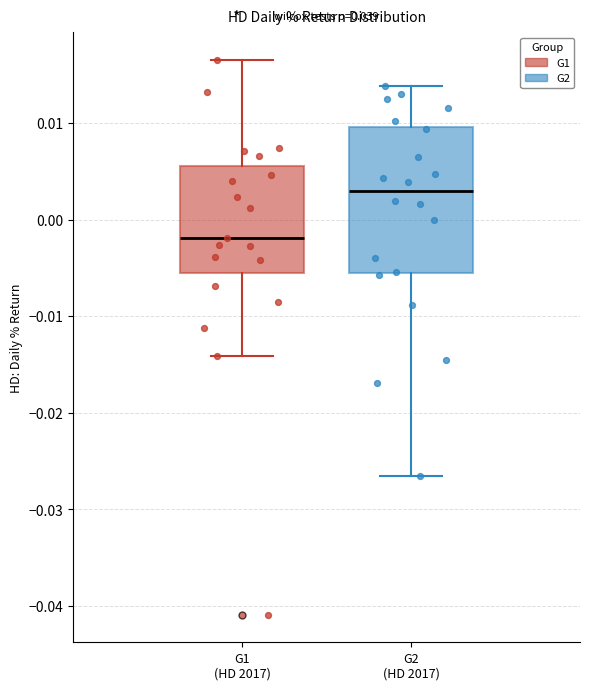

Reading left to right, read every box against the y-axis: the position of its median line, the range the box covers, and the ends of its whiskers. The values are not printed on the chart, so give them approximately, as read against the axis.

G1 (HD 2017): median -0.002, box -0.006 to 0.006, whiskers -0.014 to 0.017
G2 (HD 2017): median 0.003, box -0.005 to 0.010, whiskers -0.027 to 0.014